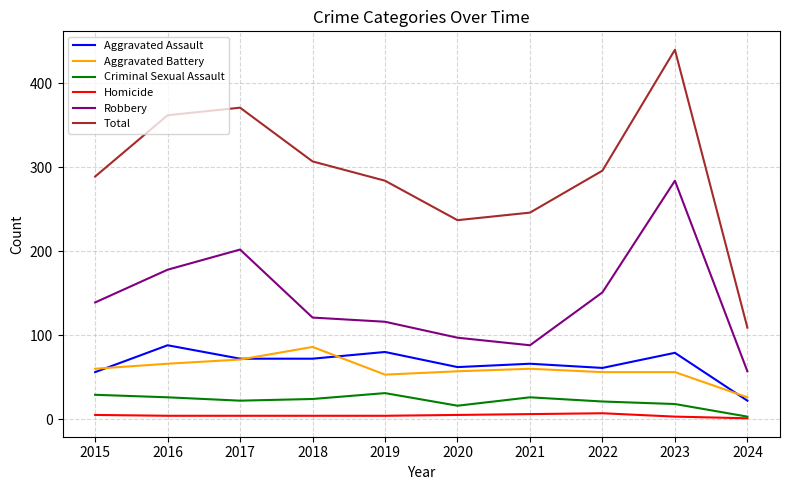

What are all the series names shown in the legend?

Aggravated Assault, Aggravated Battery, Criminal Sexual Assault, Homicide, Robbery, Total